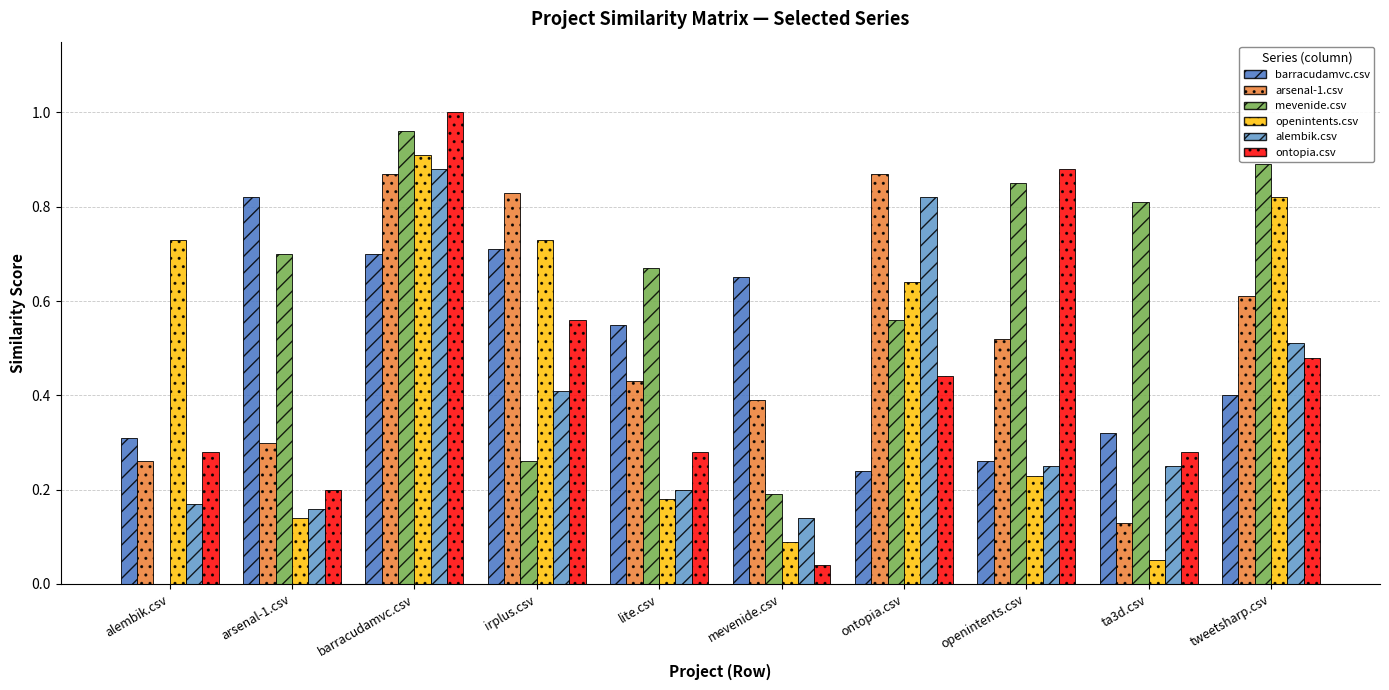

True or false: ontopia.csv has a value of 0.6 at irplus.csv.

True